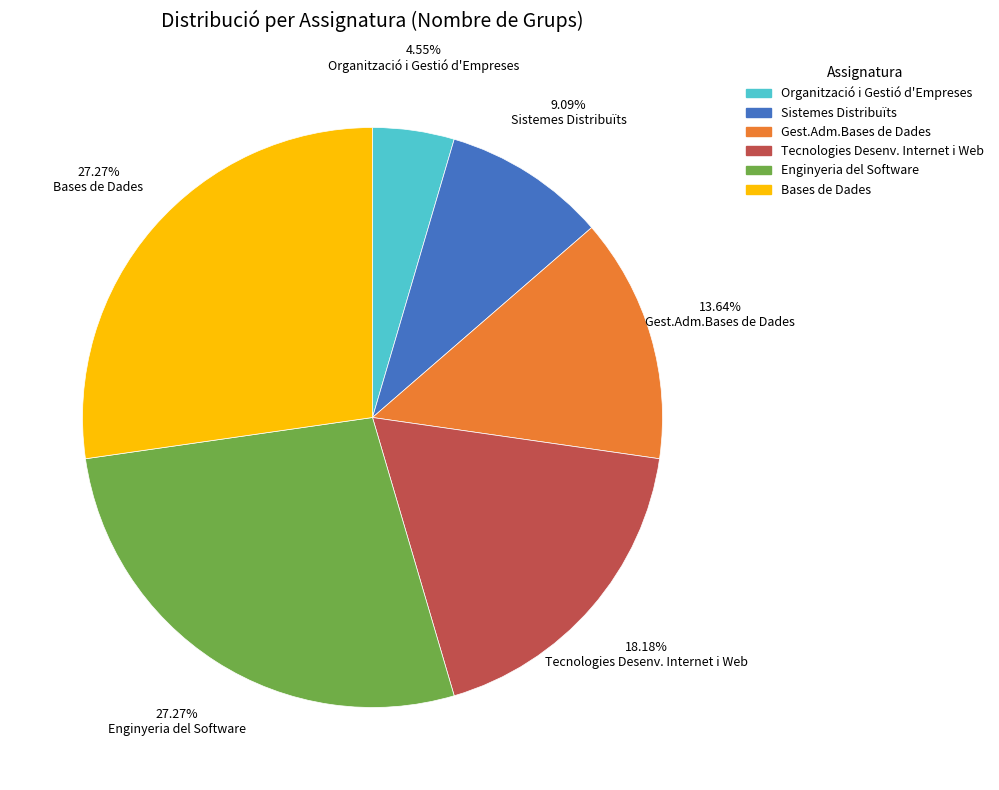

Between Sistemes Distribuïts and Bases de Dades, which is larger?

Bases de Dades